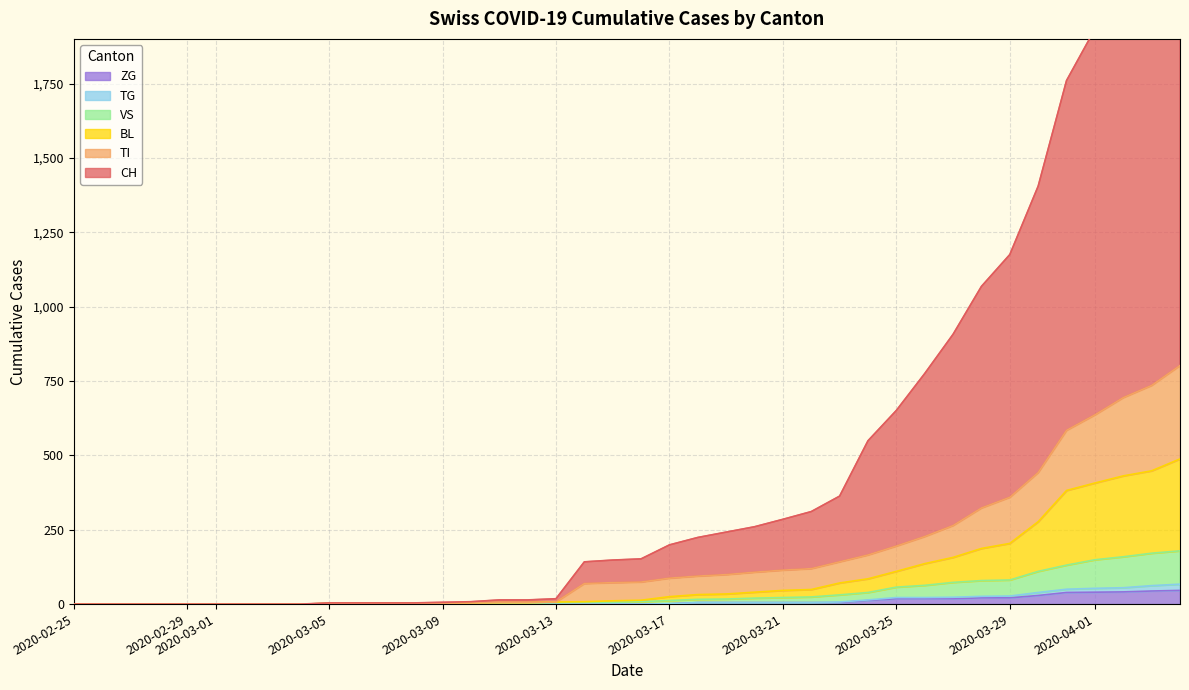

What is the highest value of the ZG series?

46